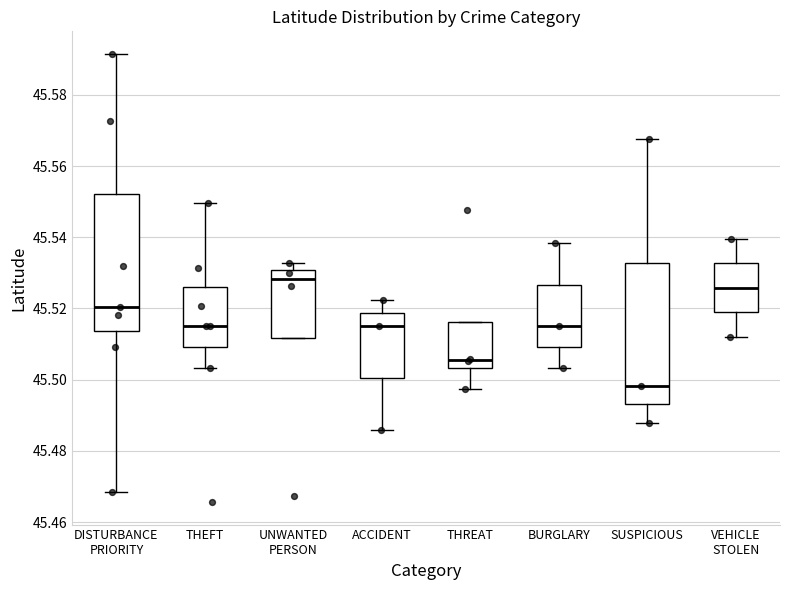

Which box has the highest median line?

UNWANTED PERSON